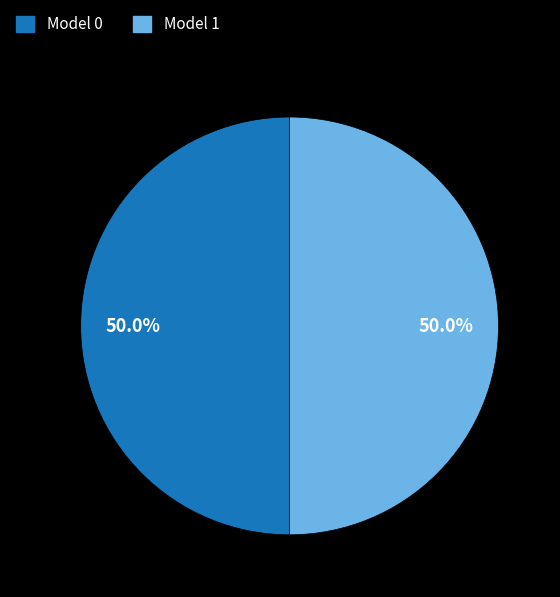

What percentage do Model 0 and Model 1 together represent?

100.0%